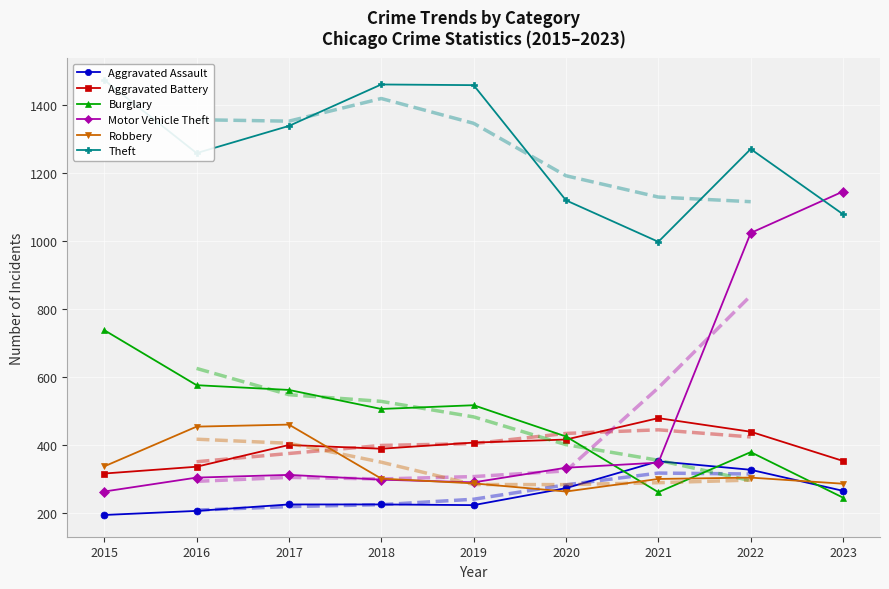

What is the maximum value shown in the chart?

1474